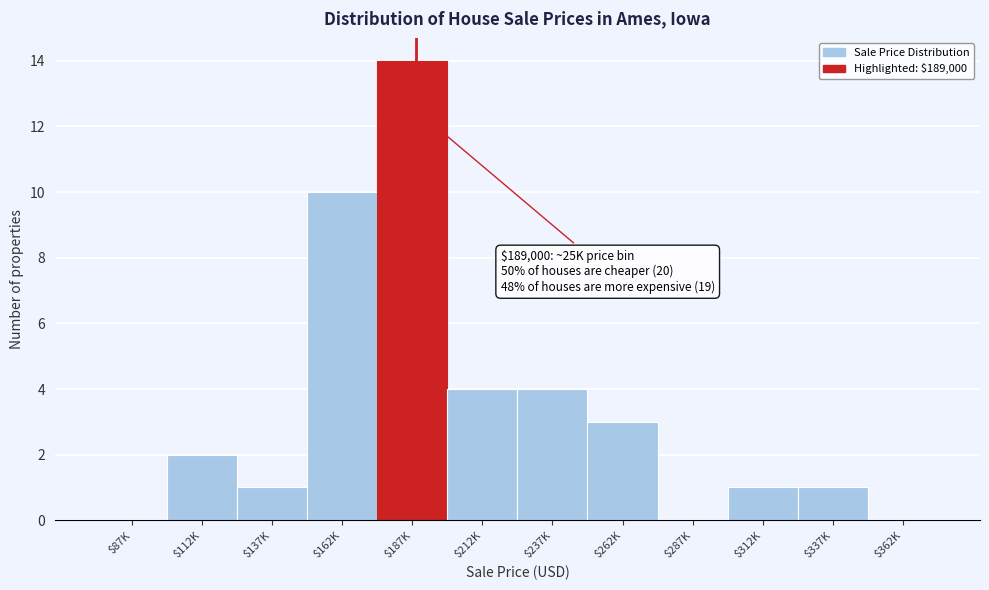

What is the sum of all values?

40